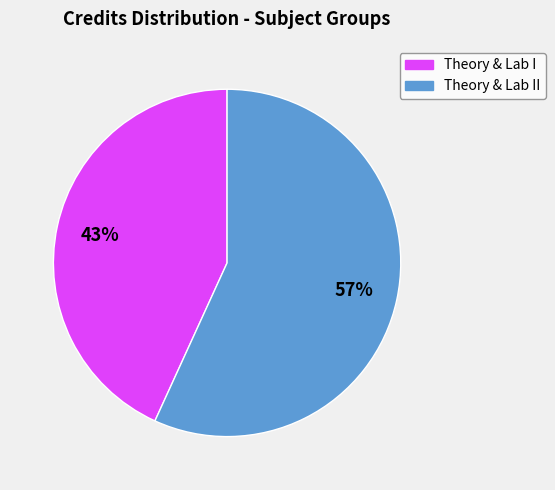

Which category has the biggest portion of the pie?

Theory & Lab II